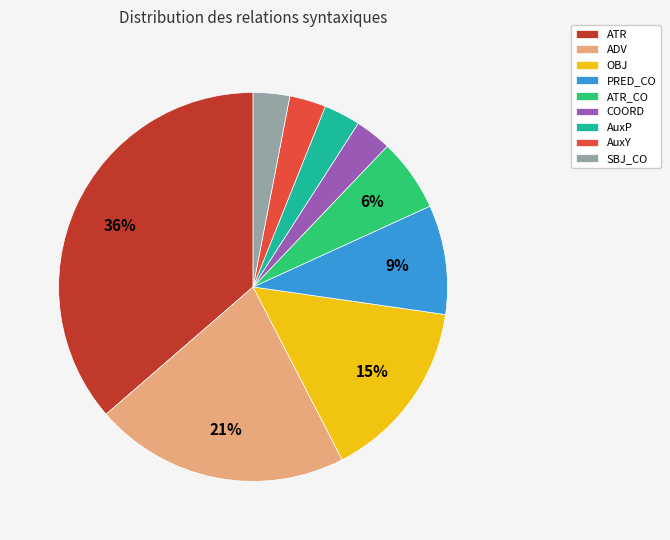

The AuxP slice represents 15% of the pie. True or false?

False